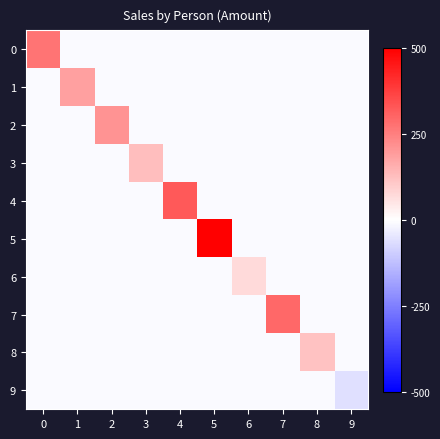

Reading left to right, transcribe all the data shown in this chart.

0: 0=13510.4	1=-437.6	2=-437.6	3=-437.6	4=-437.6	5=-437.6	6=-437.6	7=-437.6	8=-437.6	9=-437.6
1: 0=-437.6	1=9184.4	2=-437.6	3=-437.6	4=-437.6	5=-437.6	6=-437.6	7=-437.6	8=-437.6	9=-437.6
2: 0=-437.6	1=-437.6	2=10493.4	3=-437.6	4=-437.6	5=-437.6	6=-437.6	7=-437.6	8=-437.6	9=-437.6
3: 0=-437.6	1=-437.6	2=-437.6	3=6342.4	4=-437.6	5=-437.6	6=-437.6	7=-437.6	8=-437.6	9=-437.6
4: 0=-437.6	1=-437.6	2=-437.6	3=-437.6	4=16044.4	5=-437.6	6=-437.6	7=-437.6	8=-437.6	9=-437.6
5: 0=-437.6	1=-437.6	2=-437.6	3=-437.6	4=-437.6	5=32627.3	6=-437.6	7=-437.6	8=-437.6	9=-437.6
6: 0=-437.6	1=-437.6	2=-437.6	3=-437.6	4=-437.6	5=-437.6	6=3563.4	7=-437.6	8=-437.6	9=-437.6
7: 0=-437.6	1=-437.6	2=-437.6	3=-437.6	4=-437.6	5=-437.6	6=-437.6	7=14714.4	8=-437.6	9=-437.6
8: 0=-437.6	1=-437.6	2=-437.6	3=-437.6	4=-437.6	5=-437.6	6=-437.6	7=-437.6	8=5880.4	9=-437.6
9: 0=-437.6	1=-437.6	2=-437.6	3=-437.6	4=-437.6	5=-437.6	6=-437.6	7=-437.6	8=-437.6	9=-2953.6